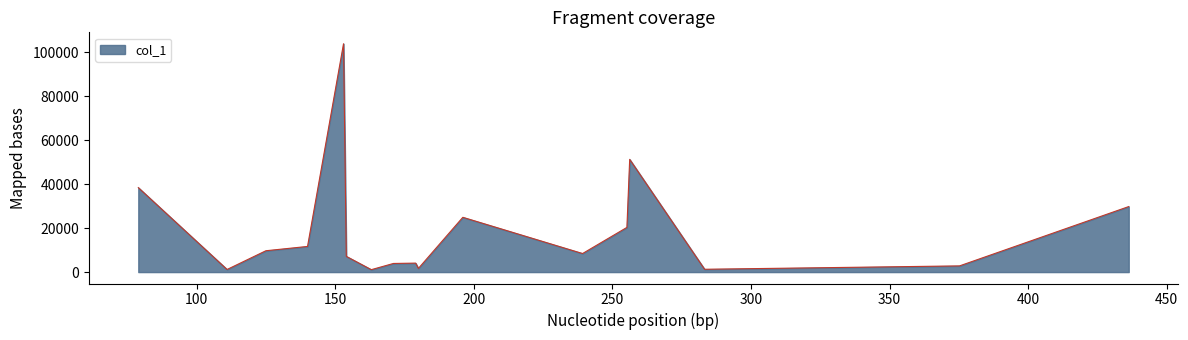

What is the difference between the maximum and minimum values?

102873.3